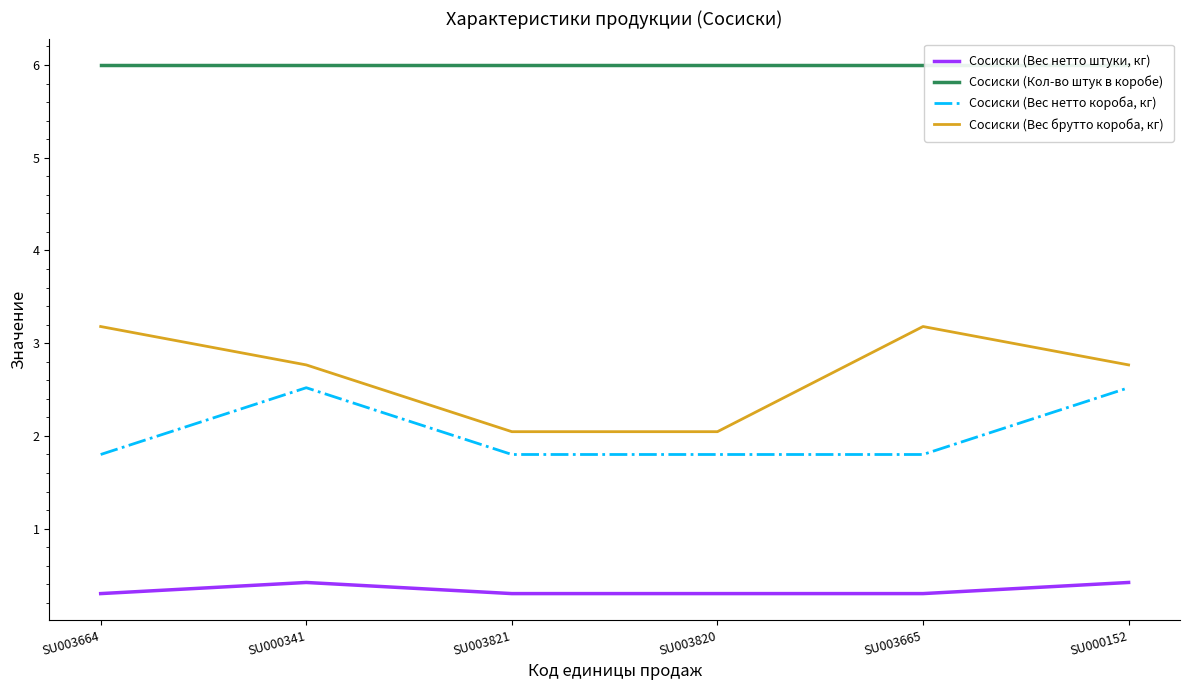

At which category does Сосиски (Вес нетто штуки, кг) reach its first local peak?

SU000341